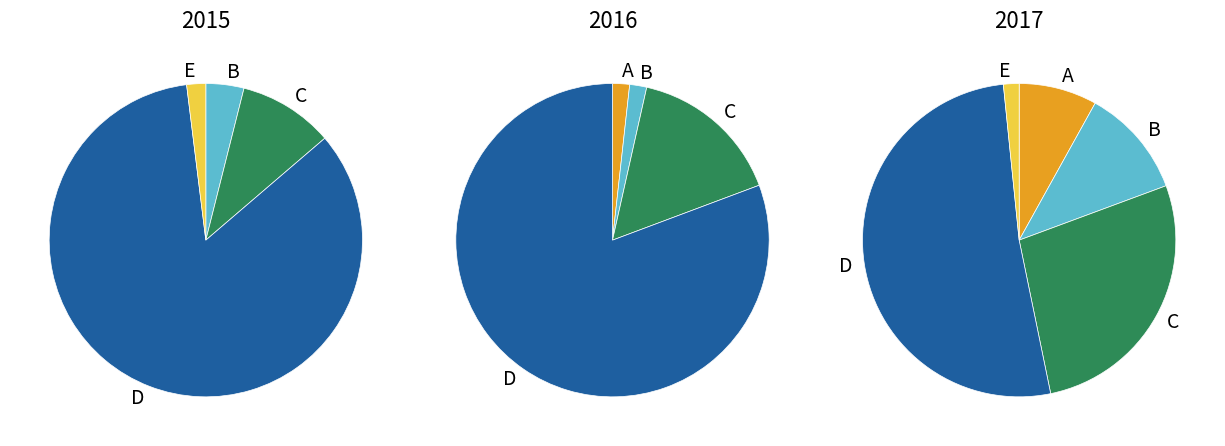

Count the number of slices in the pie.

5